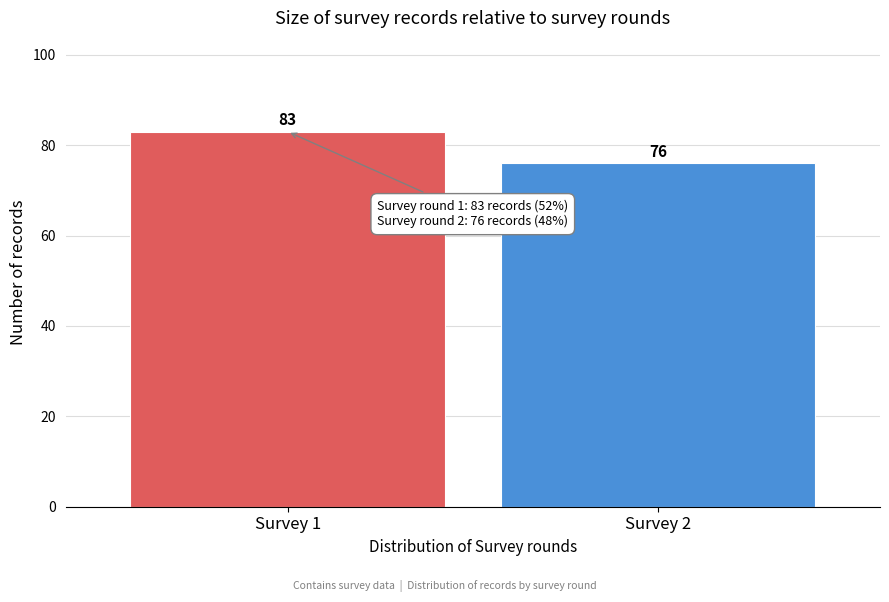

Reading left to right, extract all data points from this chart.

83	76